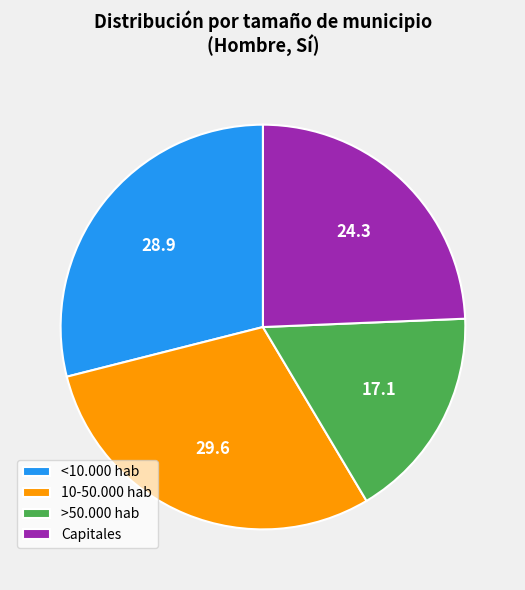

Count the number of slices in the pie.

4